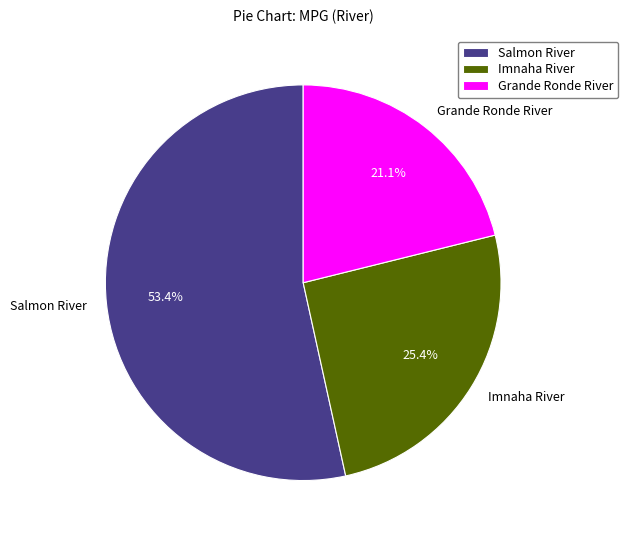

Does any single category account for the majority?

Yes